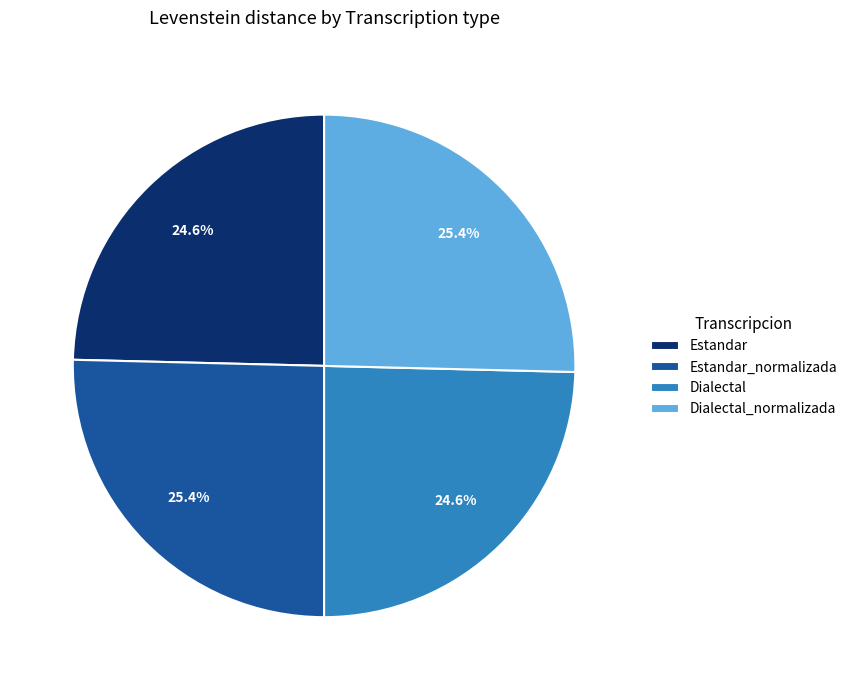

Approximately how many times larger is the value at Dialectal_normalizada compared to Dialectal?

1.0